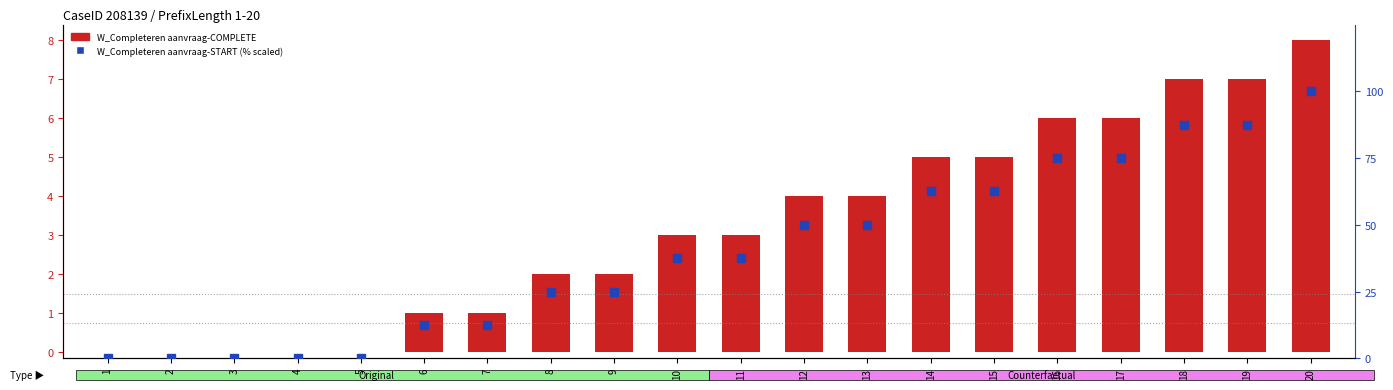

What are all the series names shown in the legend?

W_Completeren aanvraag-COMPLETE, W_Completeren aanvraag-START (% scaled)